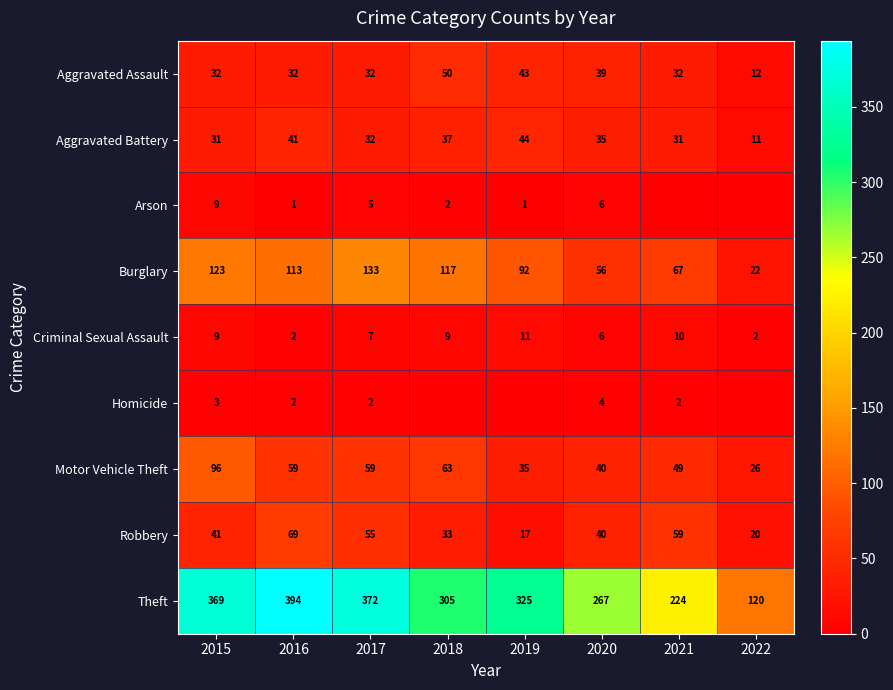

What is the difference between the highest and lowest values at 2016?

393